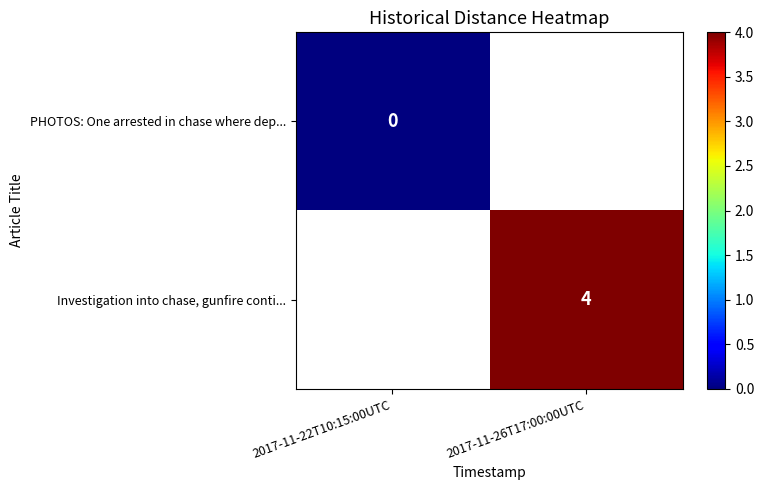

True or false: Investigation into chase, gunfire conti... has a value of 2 at 2017-11-26T17:00:00UTC.

False